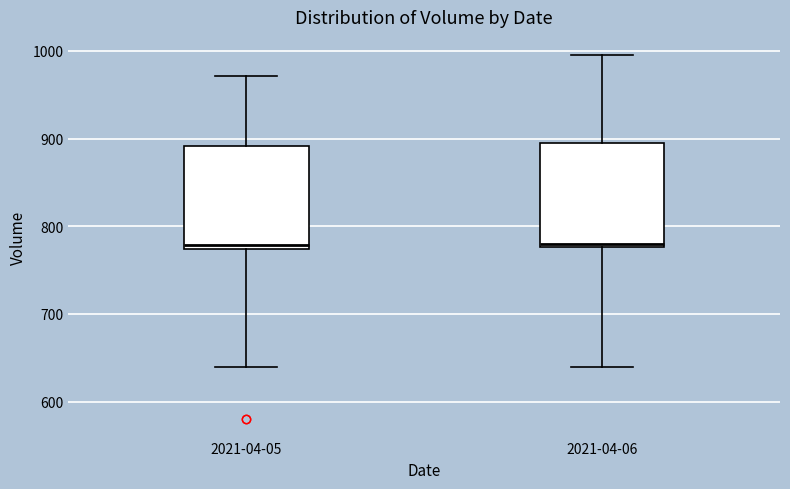

Where does the lower whisker of the box for 2021-04-05 end on the y-axis? The values are not printed on the chart, so give them approximately, as read against the axis.

640